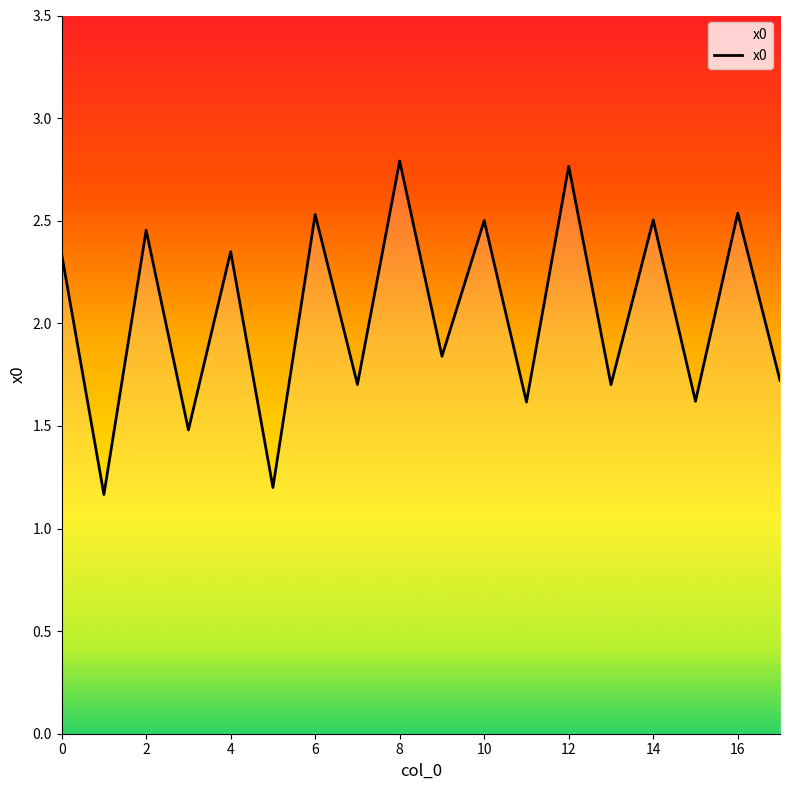

What is the minimum value shown in the chart?

1.2